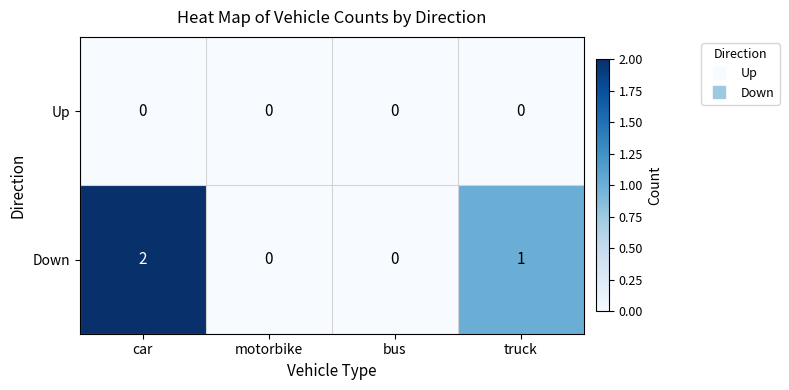

What is the maximum value shown in the chart?

2